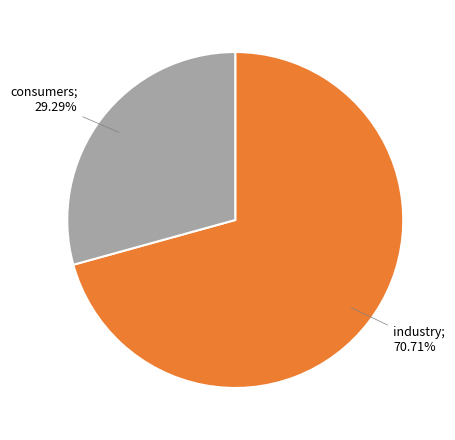

Count the number of slices in the pie.

2